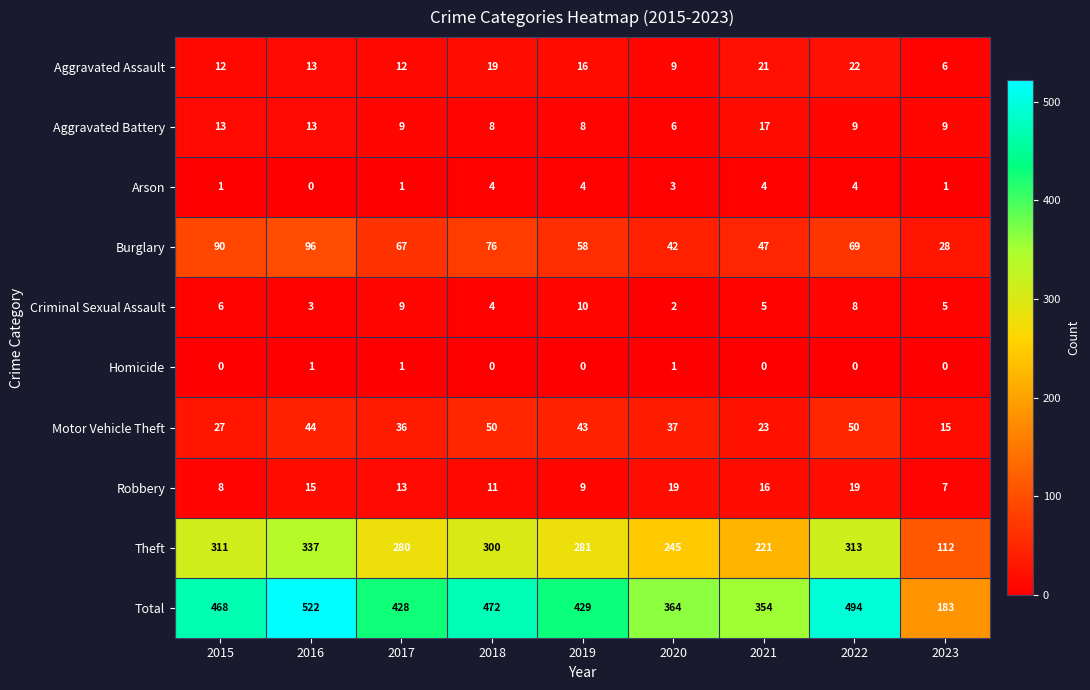

Which series has the largest total across all categories?

Total